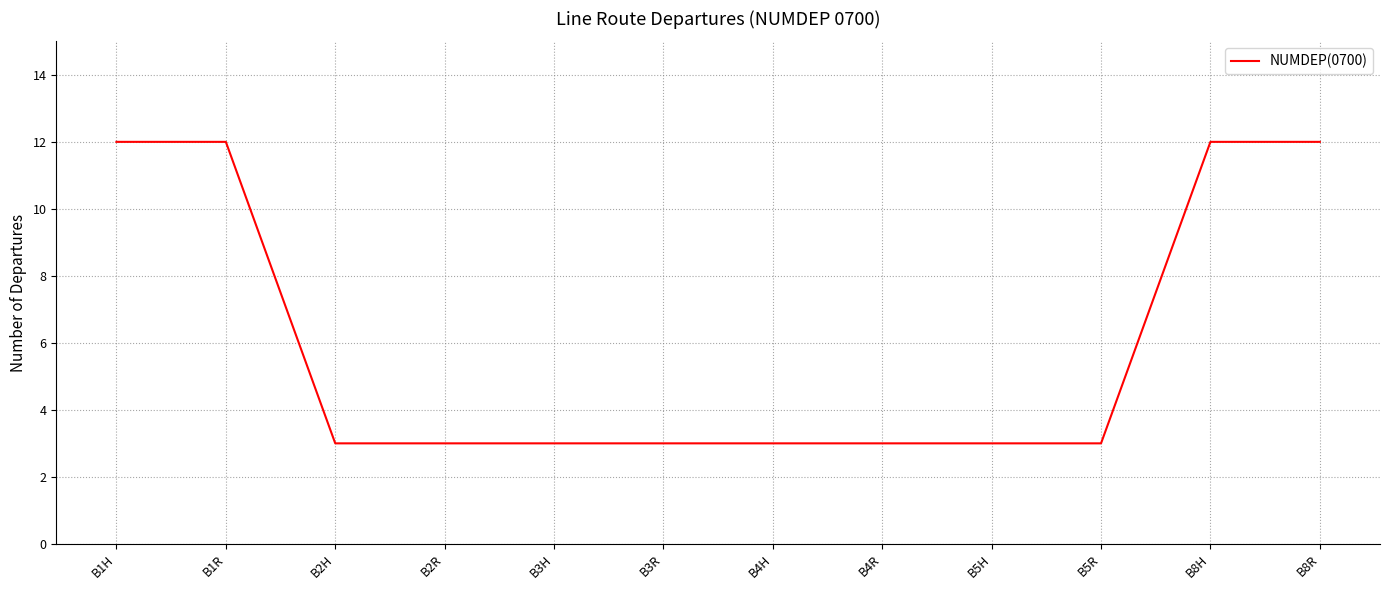

What position from the left is B5H?

9